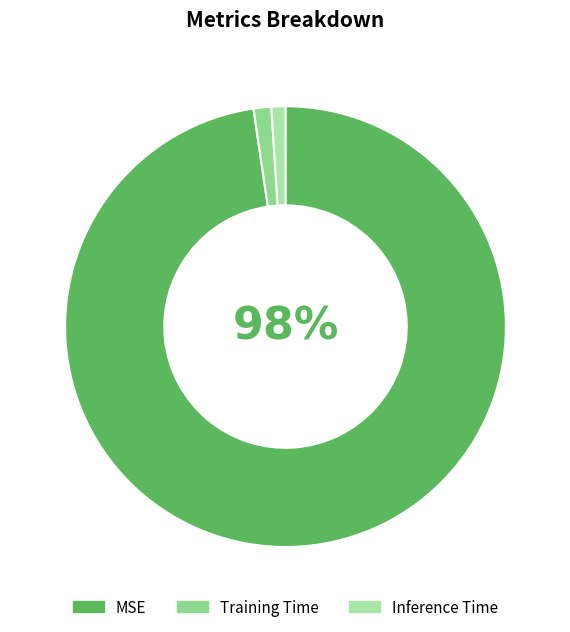

Is it true that Inference Time is 13% of the pie?

False